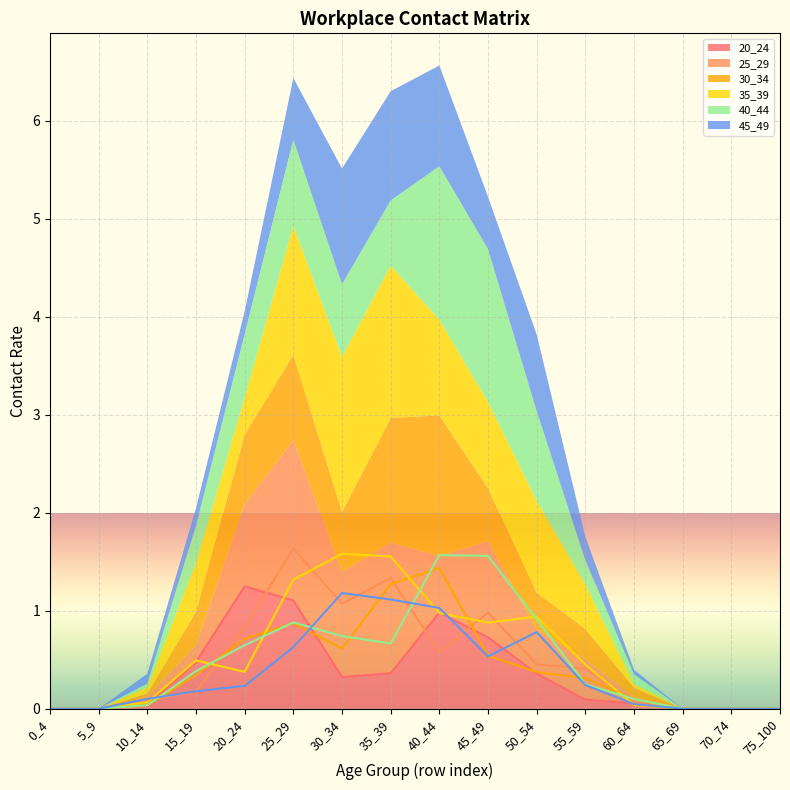

Between 30_34 and 65_69, which series saw the biggest shift?

35_39